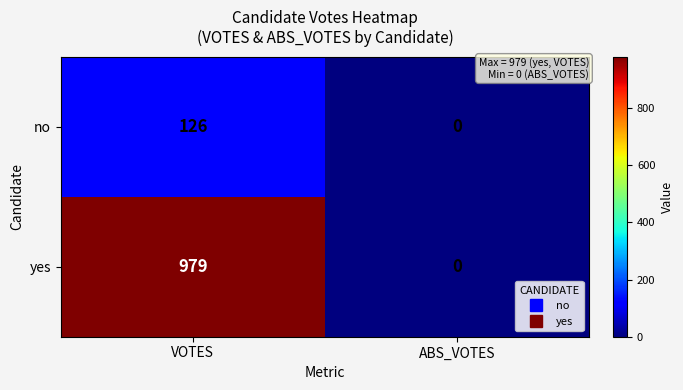

What is the approximate value of yes at VOTES, to the nearest 10?

980